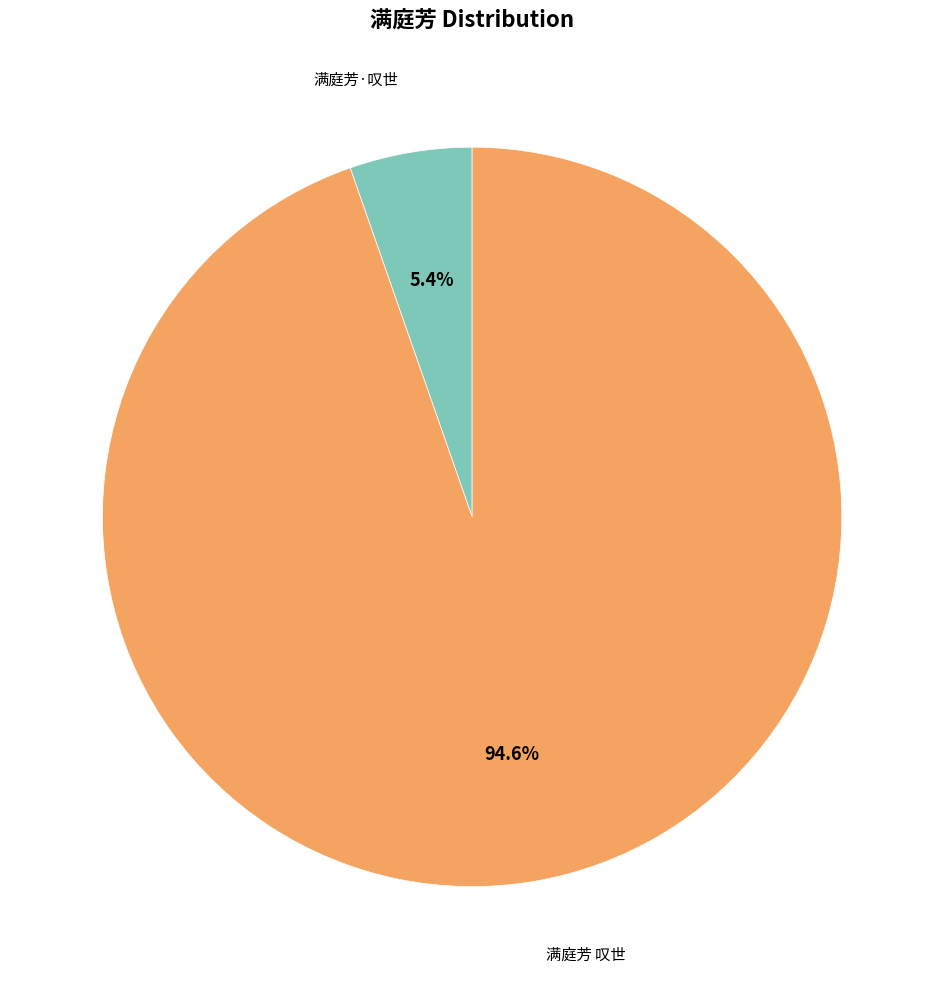

Count the number of slices in the pie.

2